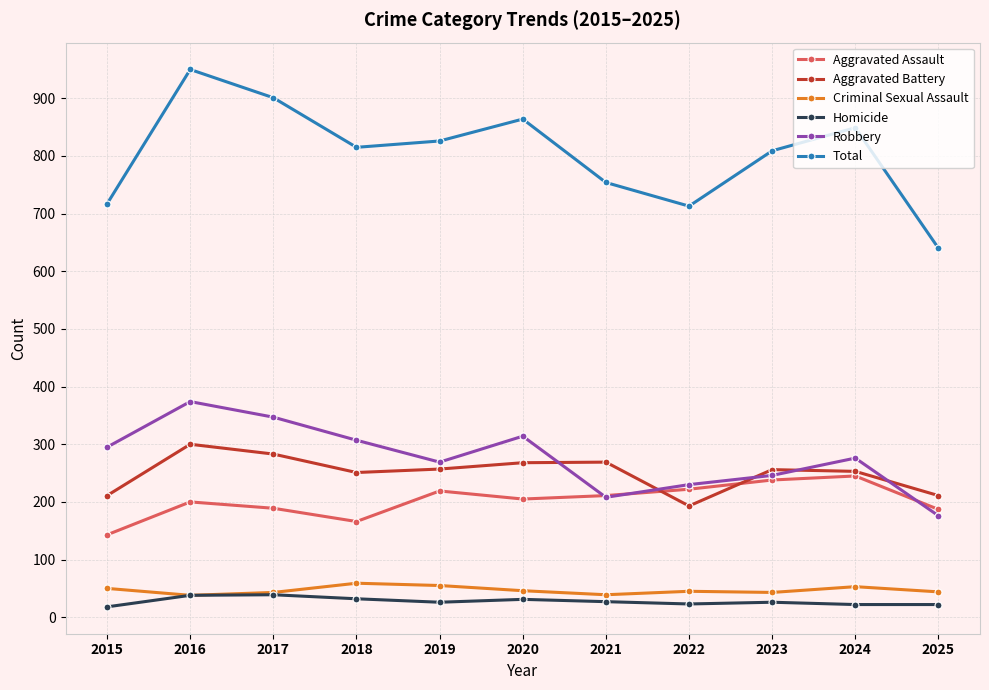

True or false: Aggravated Battery and Total cross at least once.

False